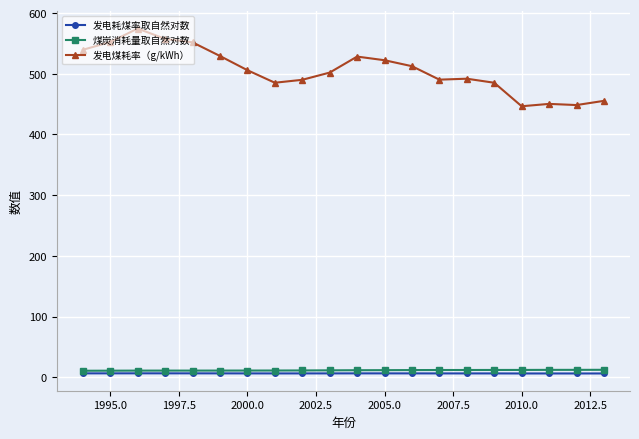

True or false: 煤炭消耗量取自然对数 and 发电煤耗率（g/kWh） cross at least once.

False